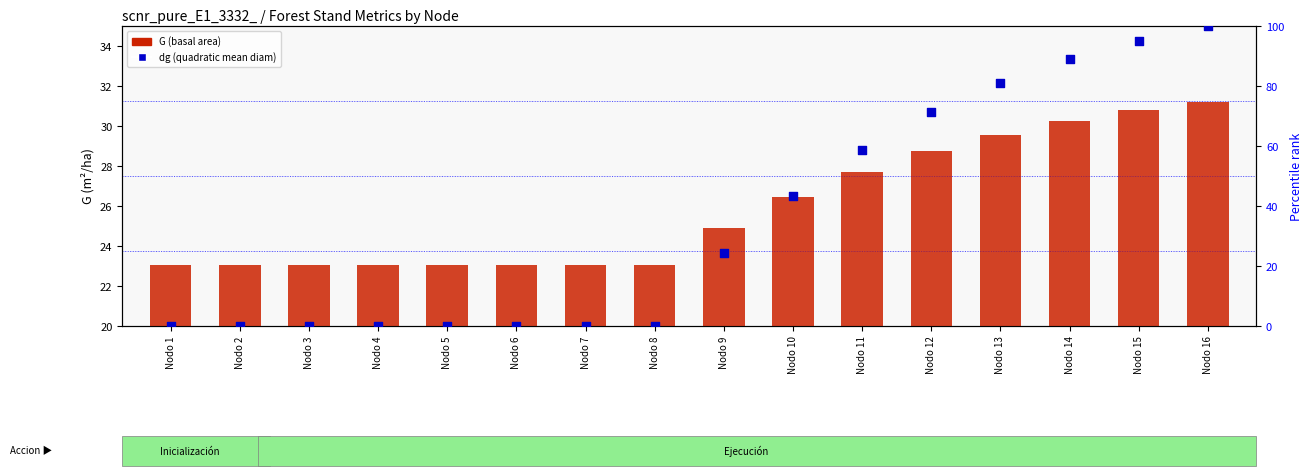

Which series has the largest total across all categories?

dg (quadratic mean diameter)